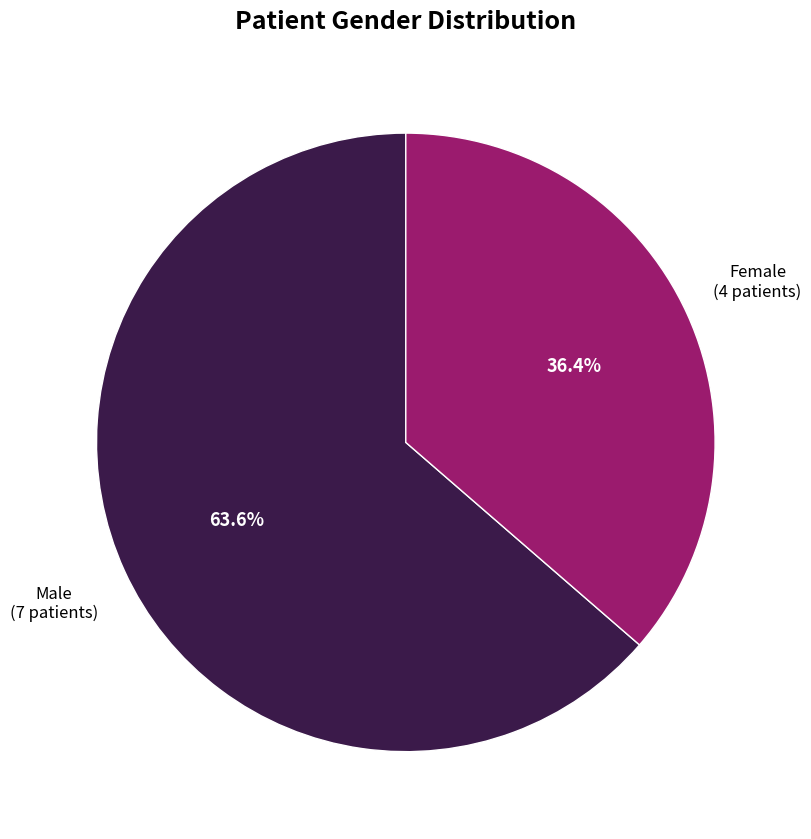

What portion of the pie excludes Male?

36.4%